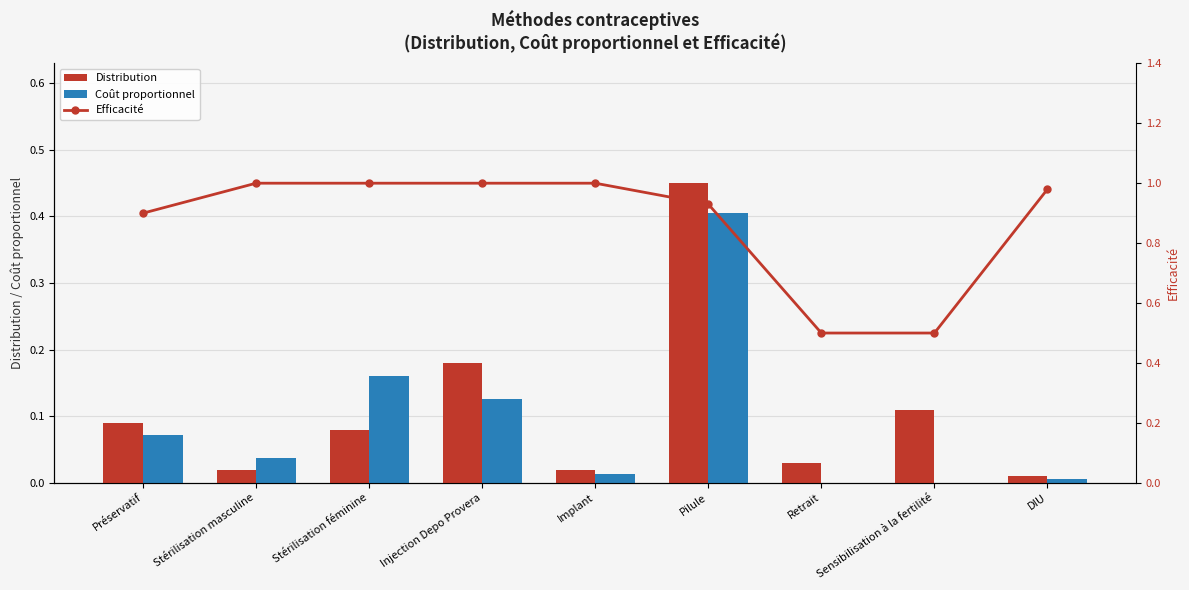

True or false: Distribution has a value of 0.1 at Injection Depo Provera.

False